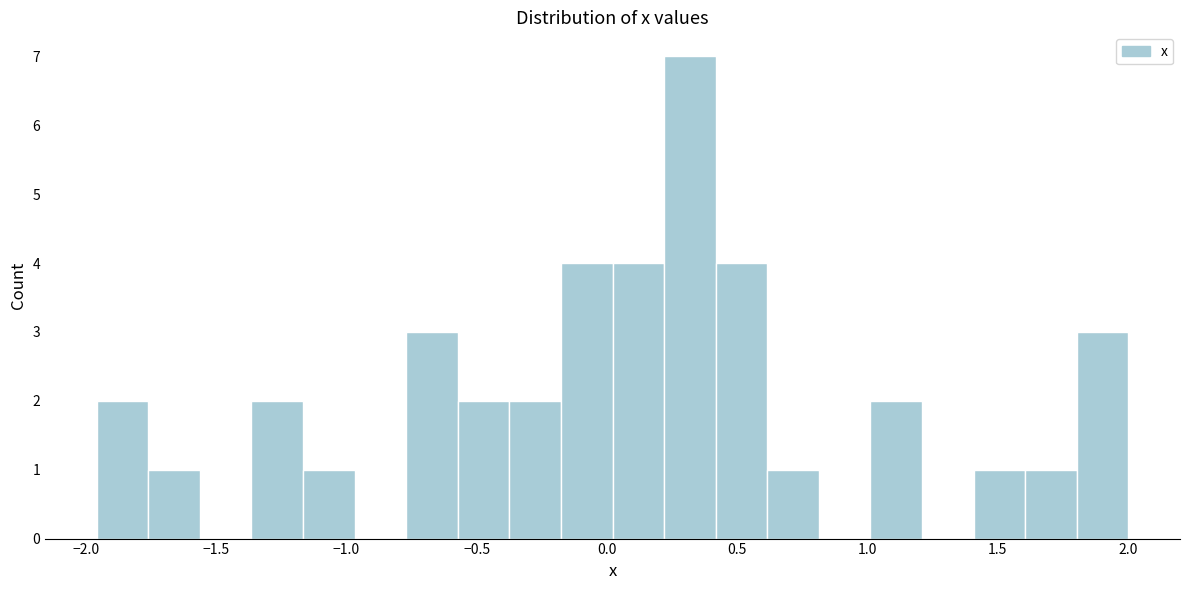

Read against the x-axis, roughly where is the centre of the tallest bar?

0.30